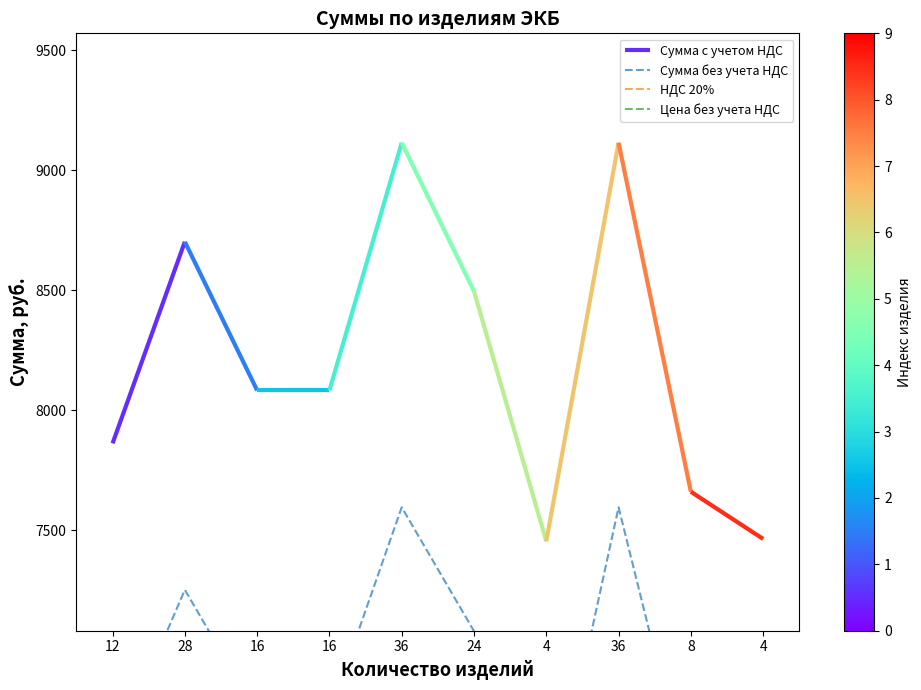

The Сумма без учета НДС series shows 6736.0 at 16. True or false?

True